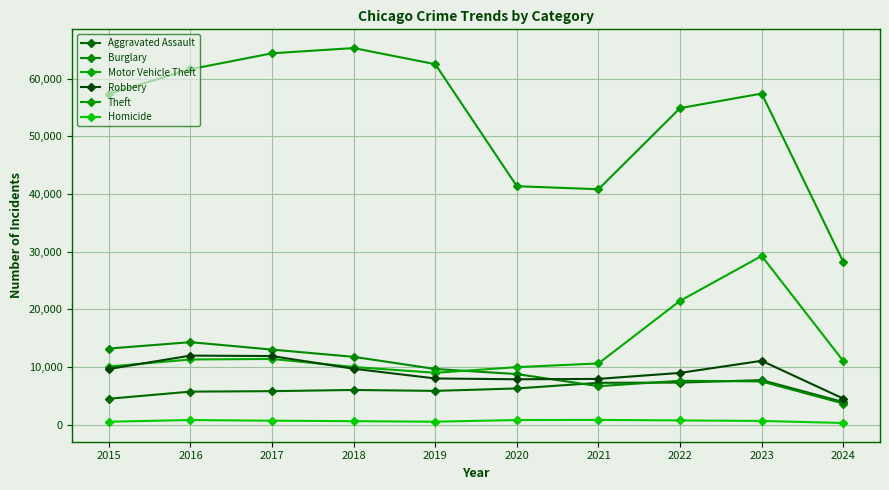

How many series are shown in this chart?

6